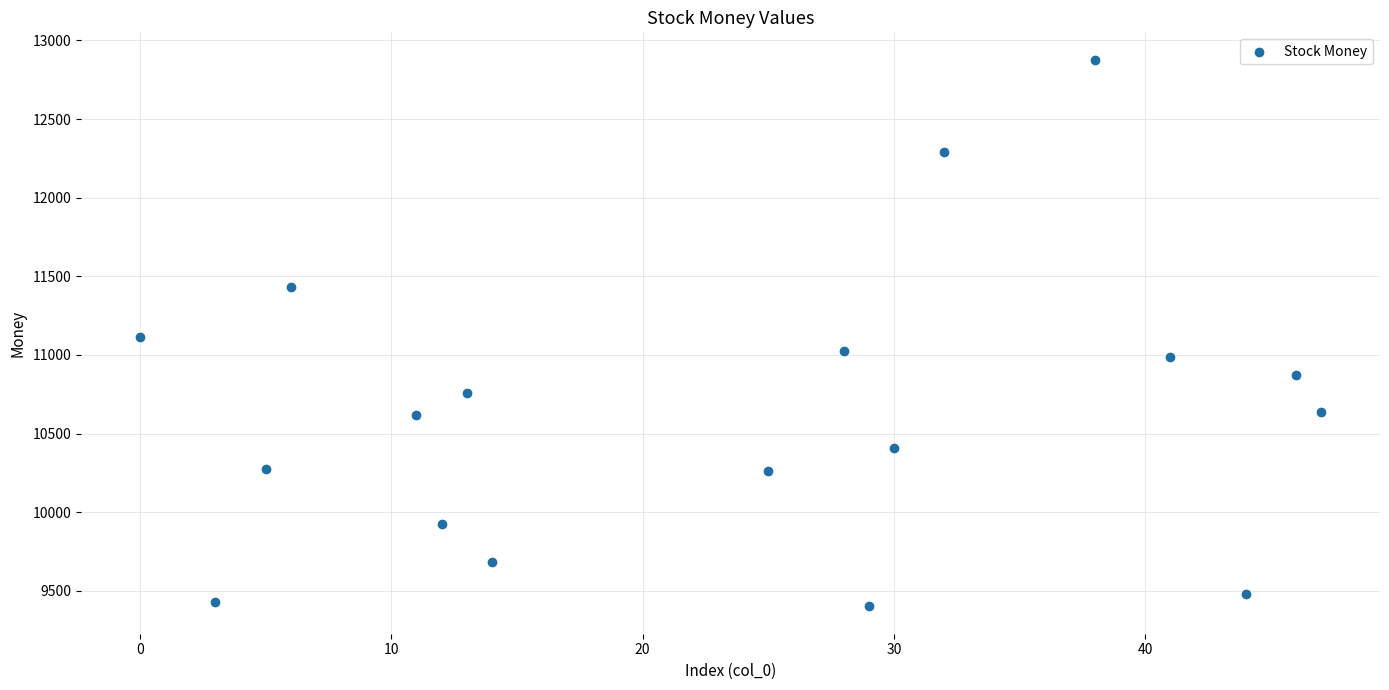

What is the range of Y values (max minus min)?

3476.8